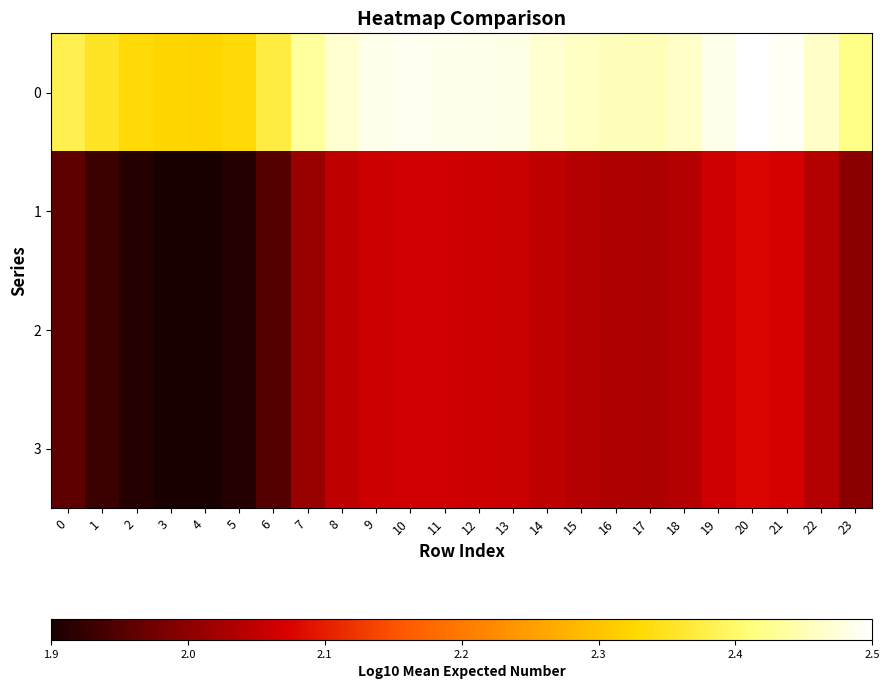

What is the total value across all series at 9?

8.8